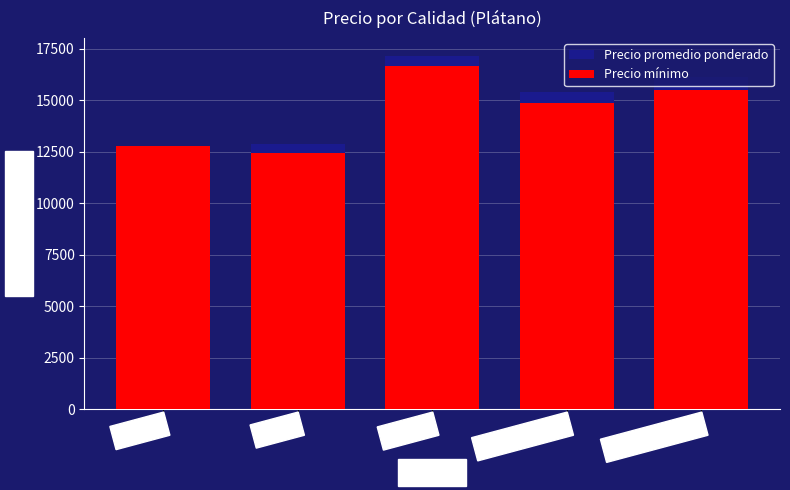

Is it true that Precio mínimo equals 14863 at Primera Pintón?

True